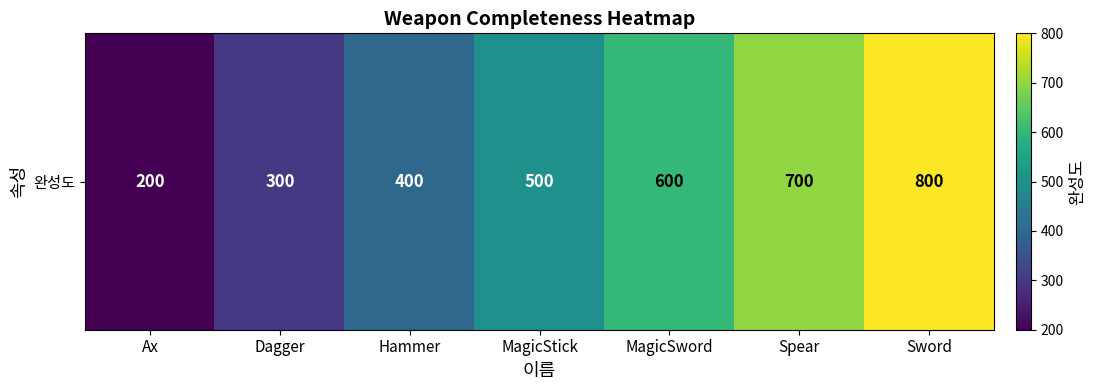

What is the difference between the maximum and minimum values?

600